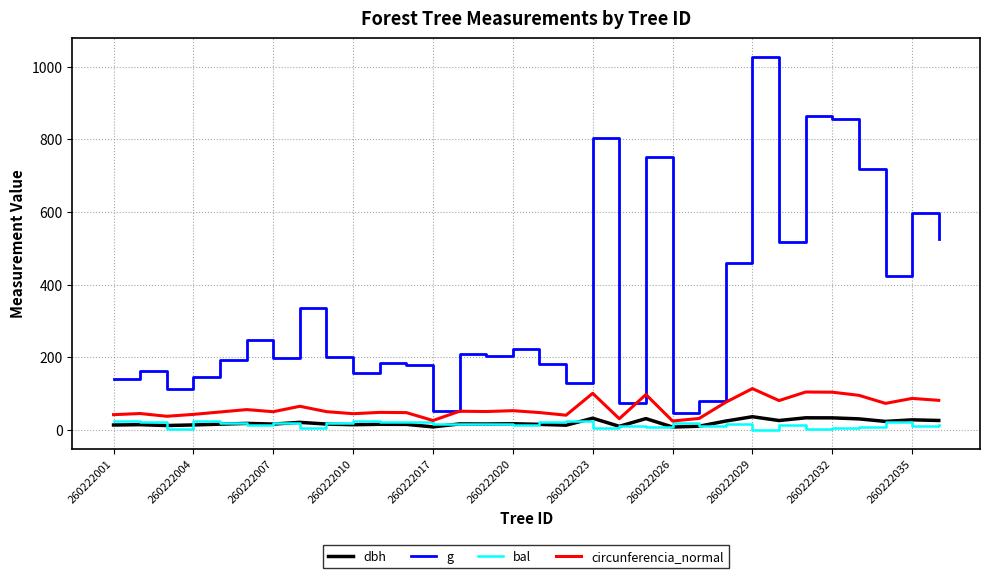

Which series has the widest spread of values?

g